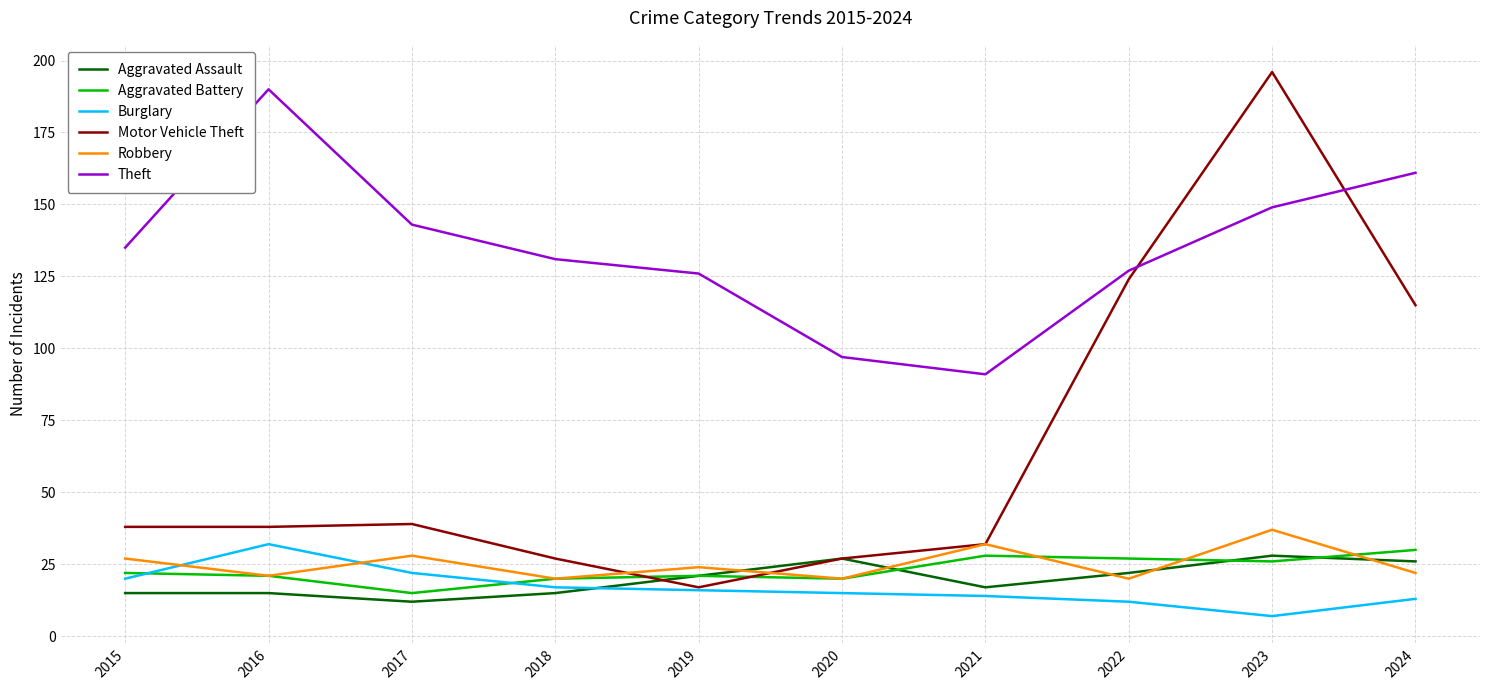

Read the Burglary value at 2017.

22